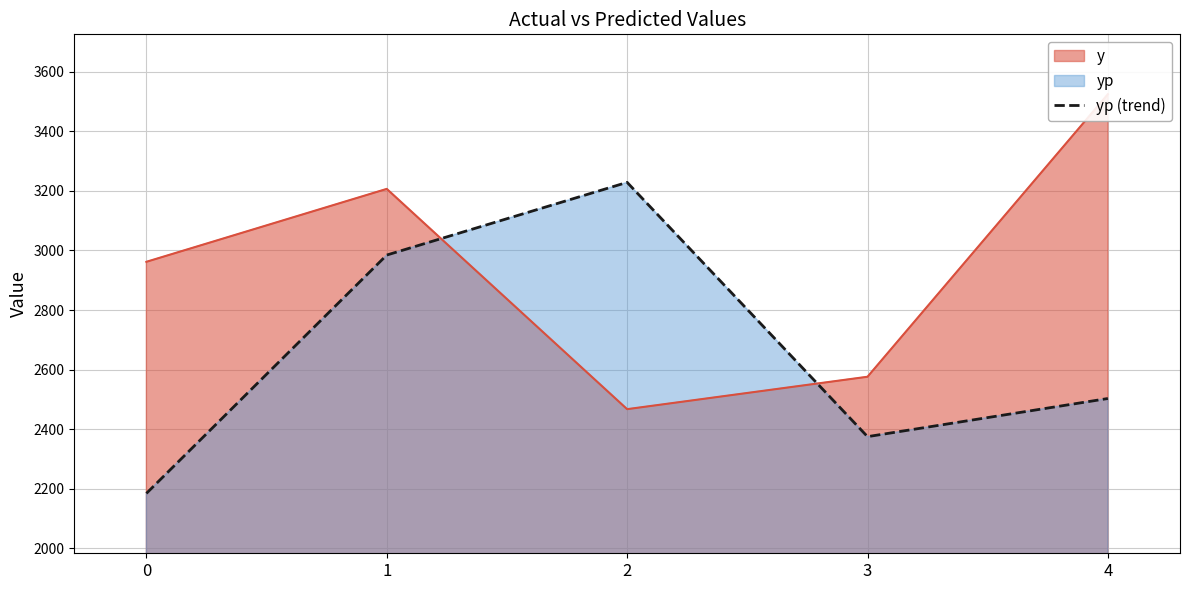

The value at 0 is 2184.8. True or false?

True